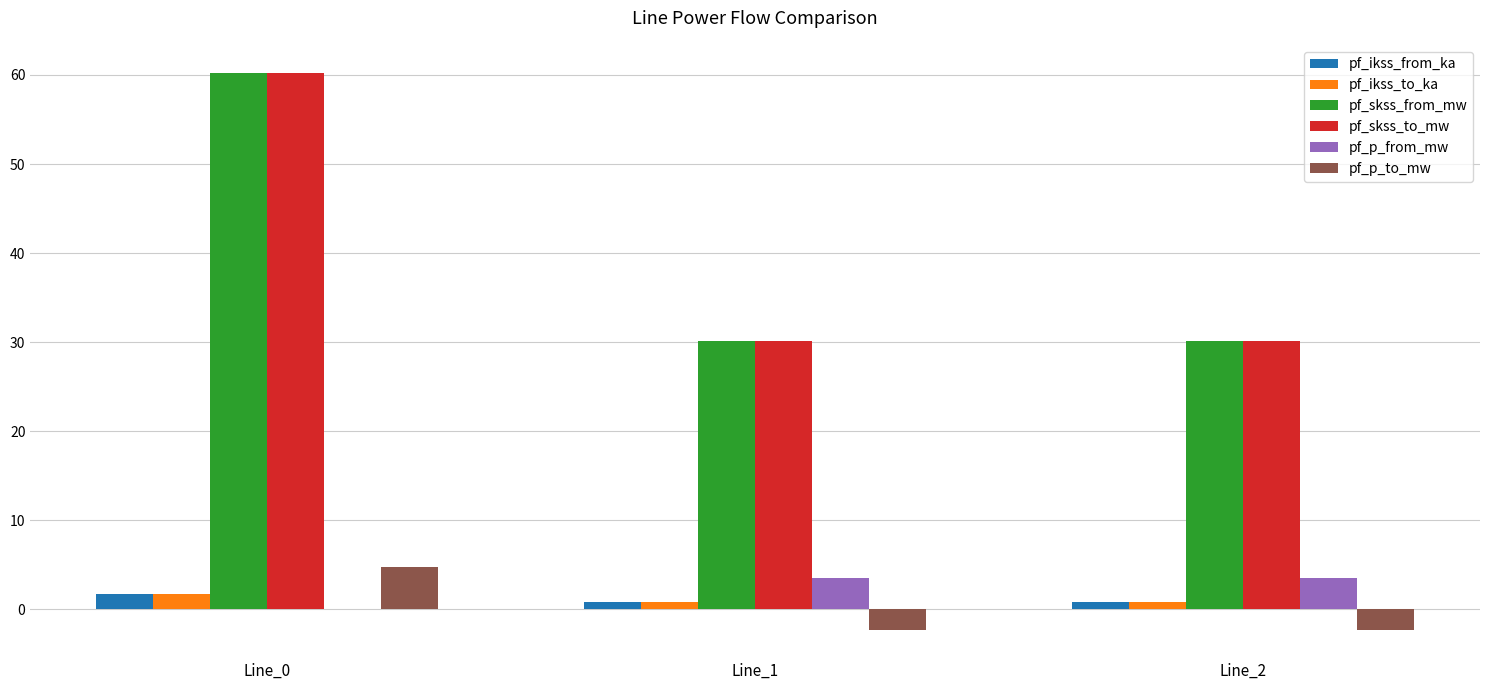

How many series are shown in this chart?

6